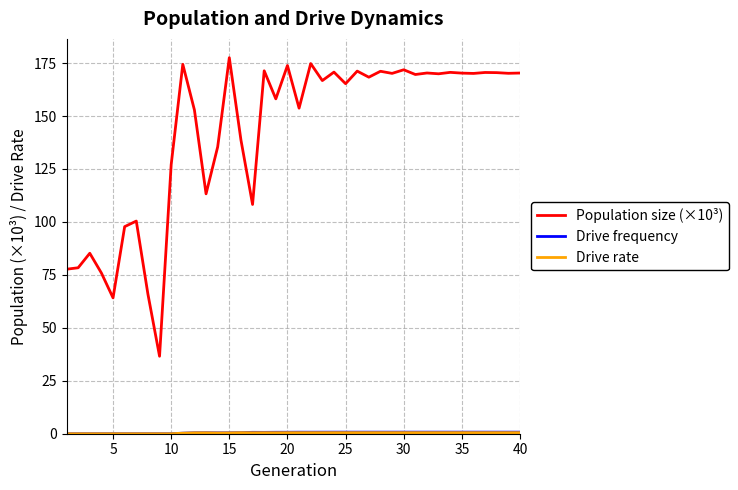

Which series has the largest range (max minus min)?

Population size (×10³)